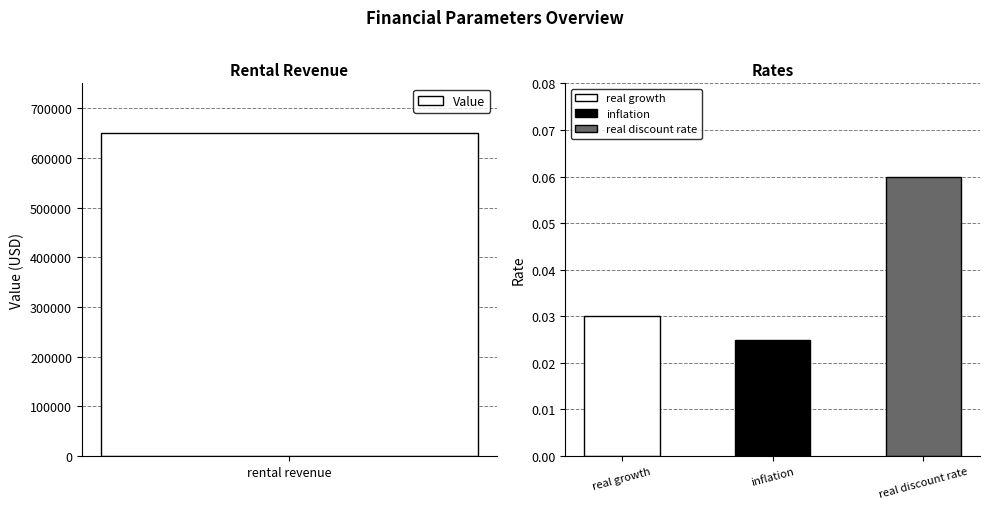

What is the sum of the values at real discount rate and real growth?

0.1